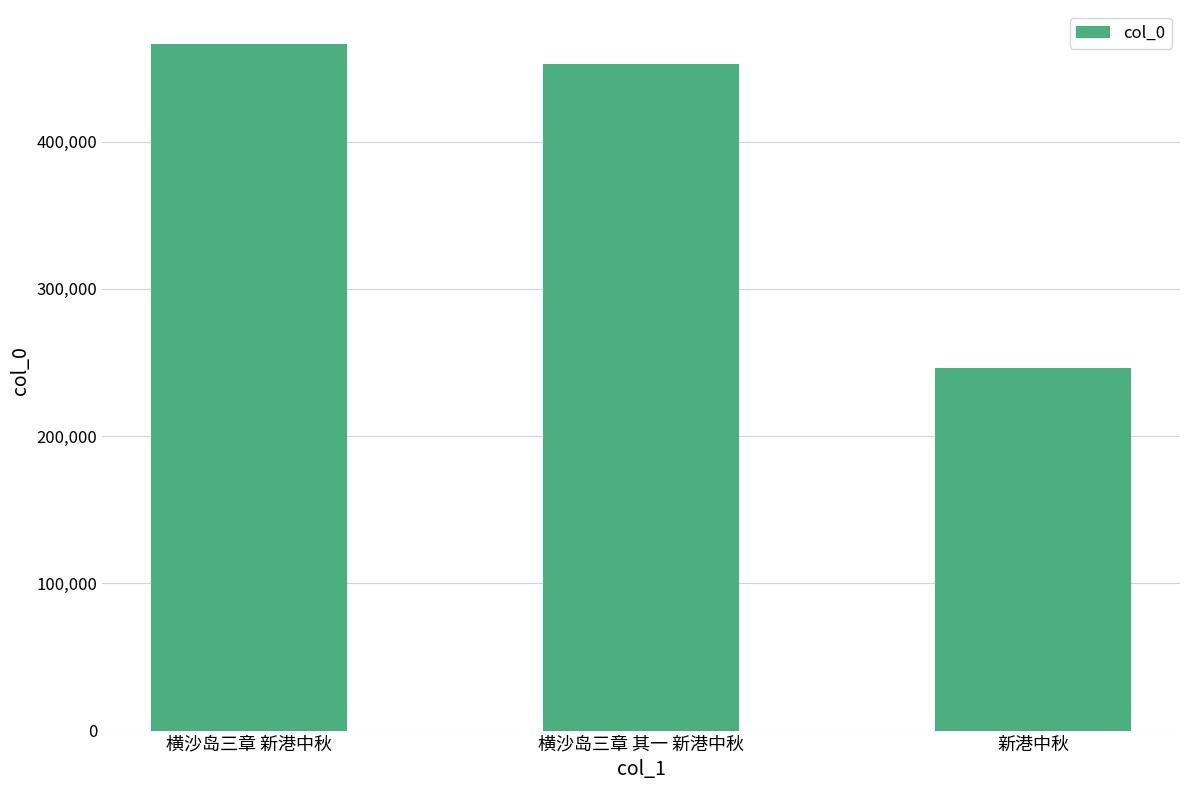

Reading left to right, list all the values displayed in this chart.

466038	452637	246093